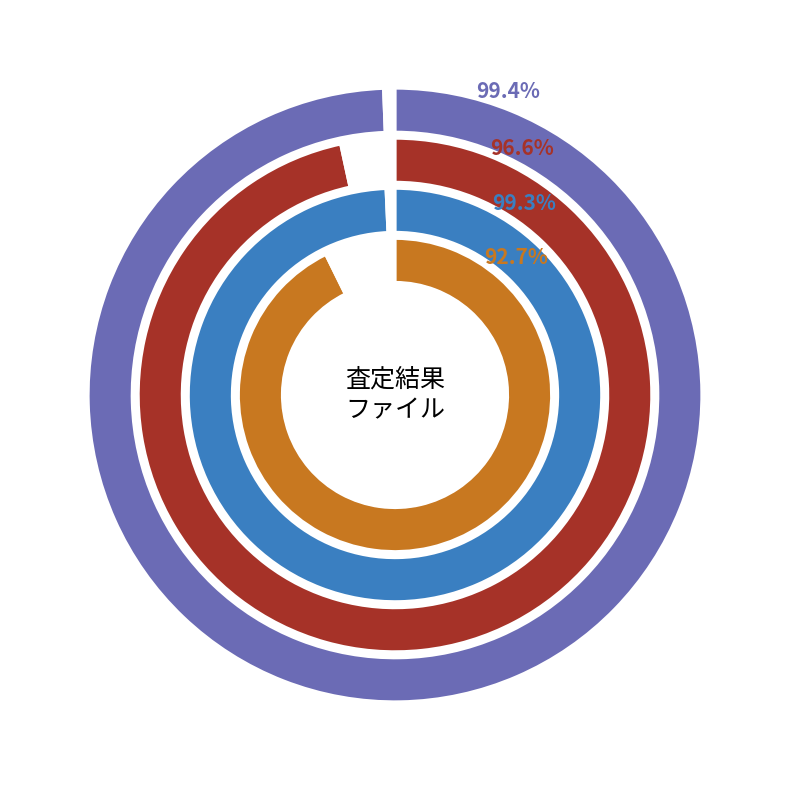

Is there a majority slice in this chart?

No